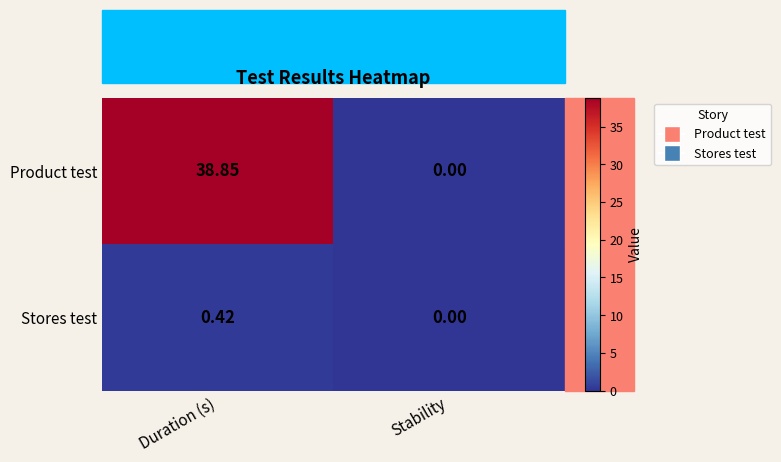

List the labels in order of Stores test value, largest first.

Duration (s), Stability